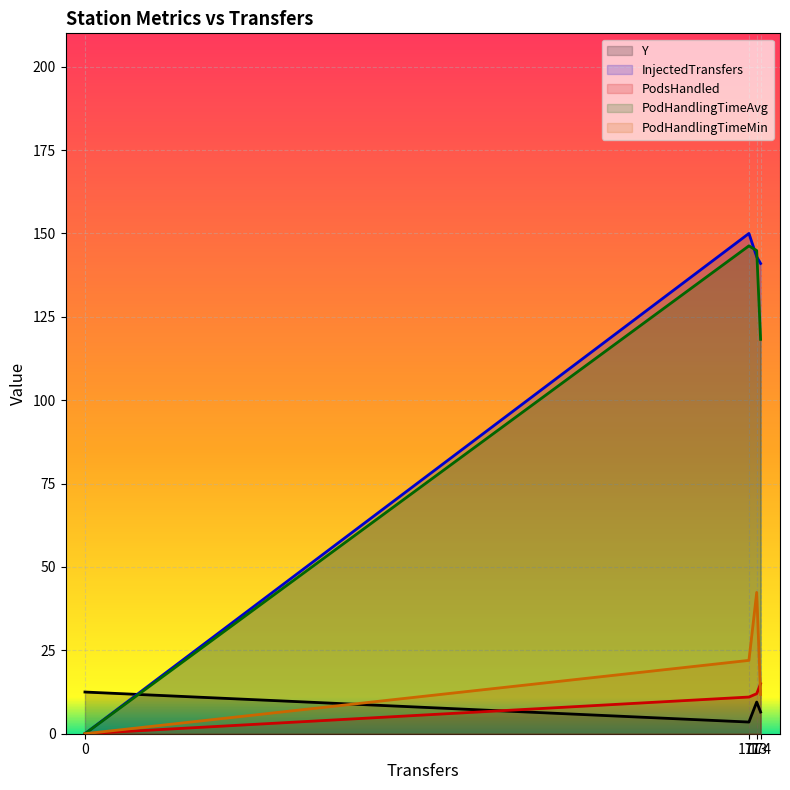

What are all the series names shown in the legend?

Y, InjectedTransfers, PodsHandled, PodHandlingTimeAvg, PodHandlingTimeMin